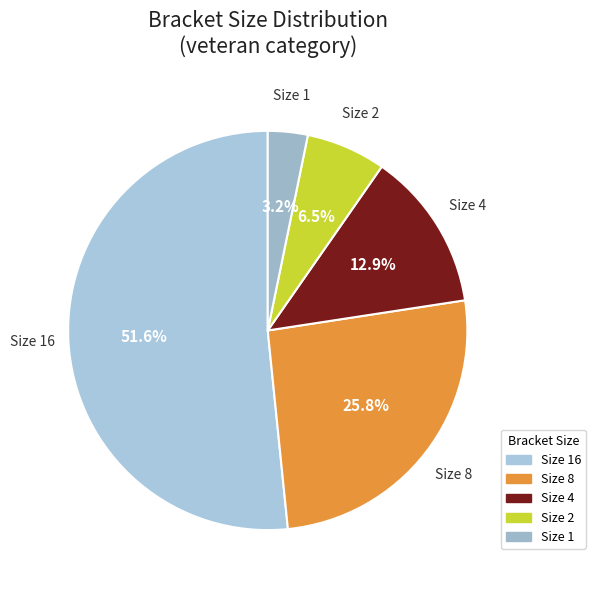

Count the number of slices in the pie.

5